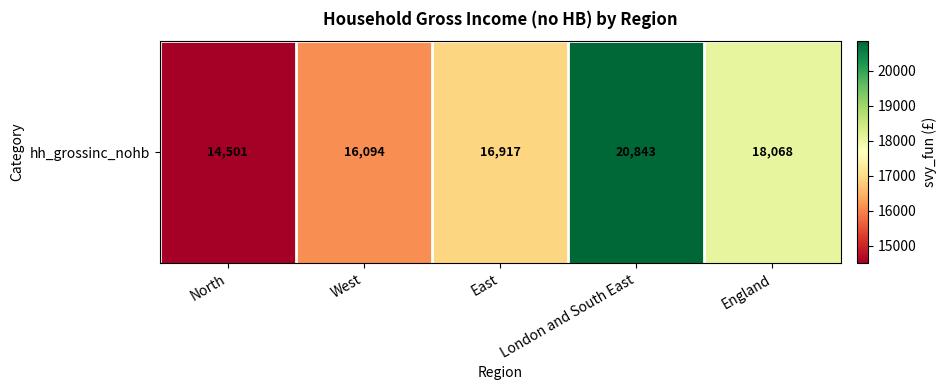

What is the change in value from North to East?

+2415.8